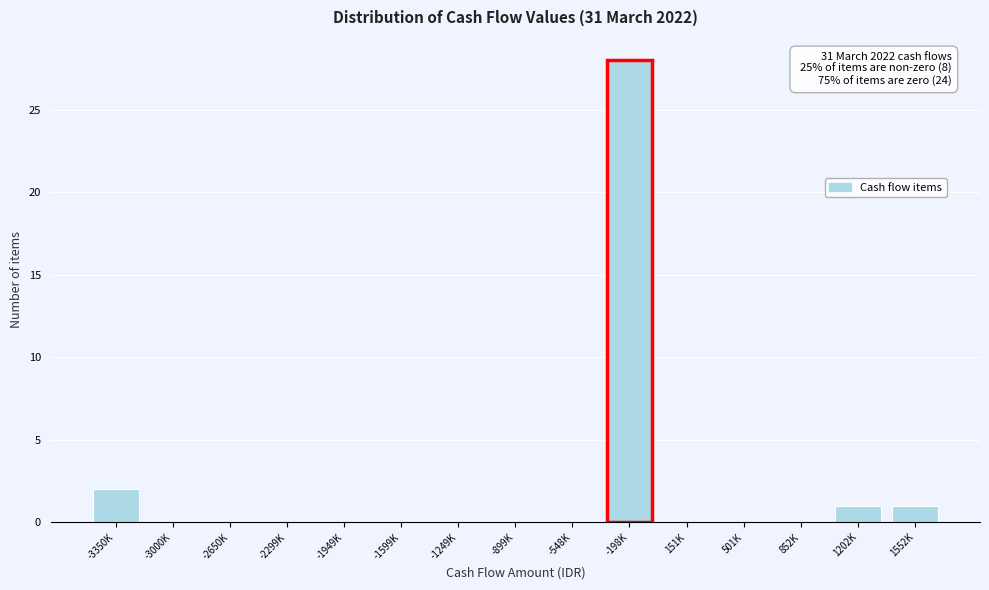

Reading left to right, list all the values displayed in this chart.

-3350K=2	-3000K=0	-2650K=0	-2299K=0	-1949K=0	-1599K=0	-1249K=0	-899K=0	-548K=0	-198K=28	151K=0	501K=0	852K=0	1202K=1	1552K=1